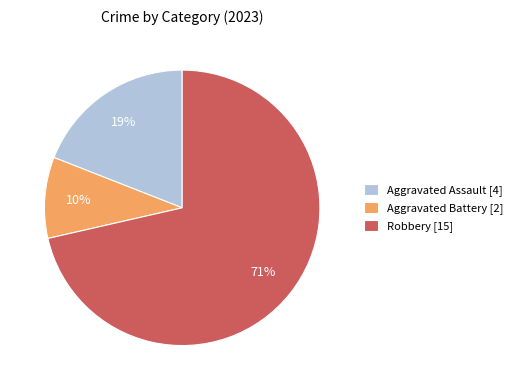

Is the sum of Aggravated Assault [4] and Aggravated Battery [2] greater than half?

No